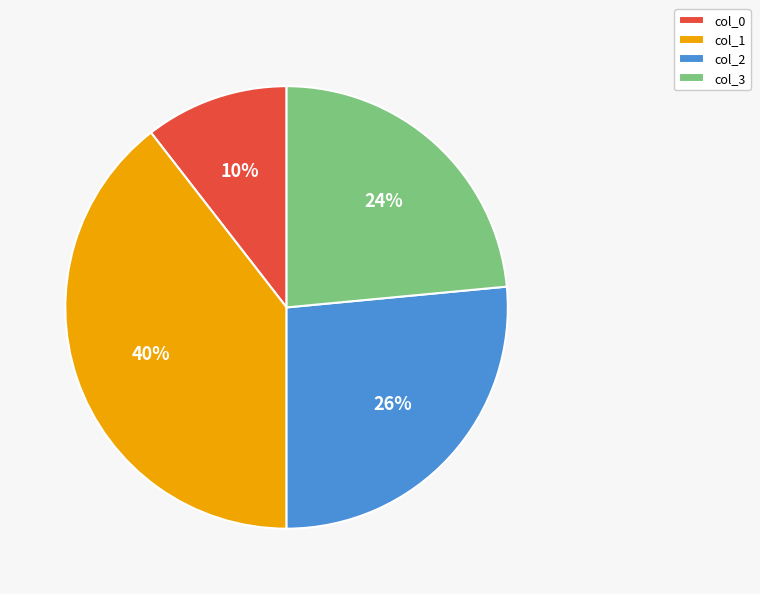

Rank the categories by value from highest to lowest.

col_1, col_2, col_3, col_0